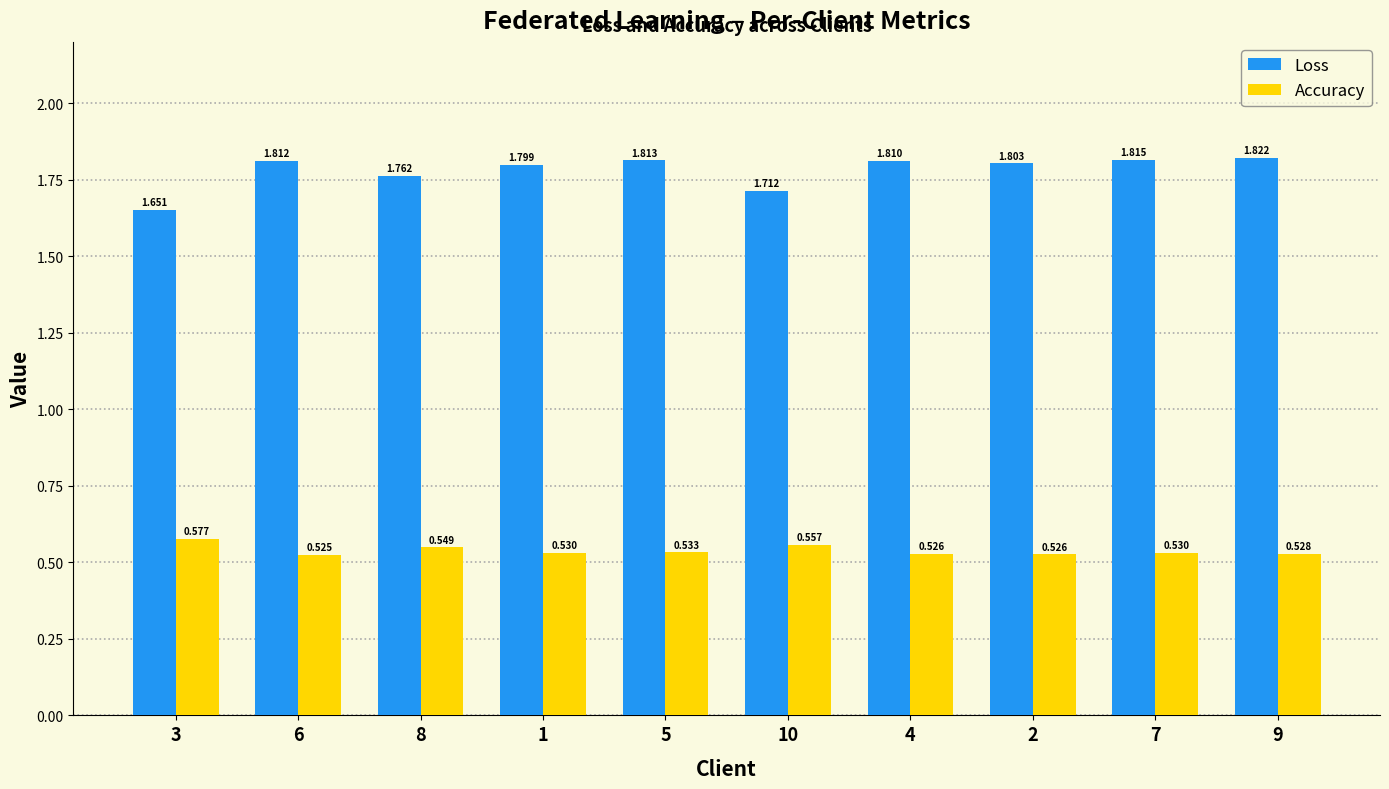

What position from the right is 7?

2